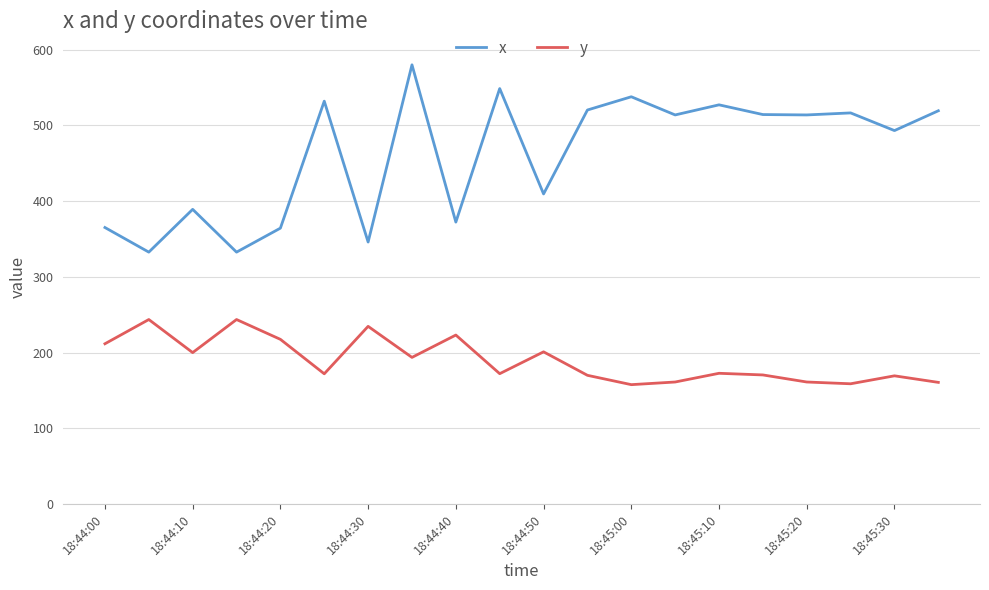

What is the sum of all x values?

9228.8